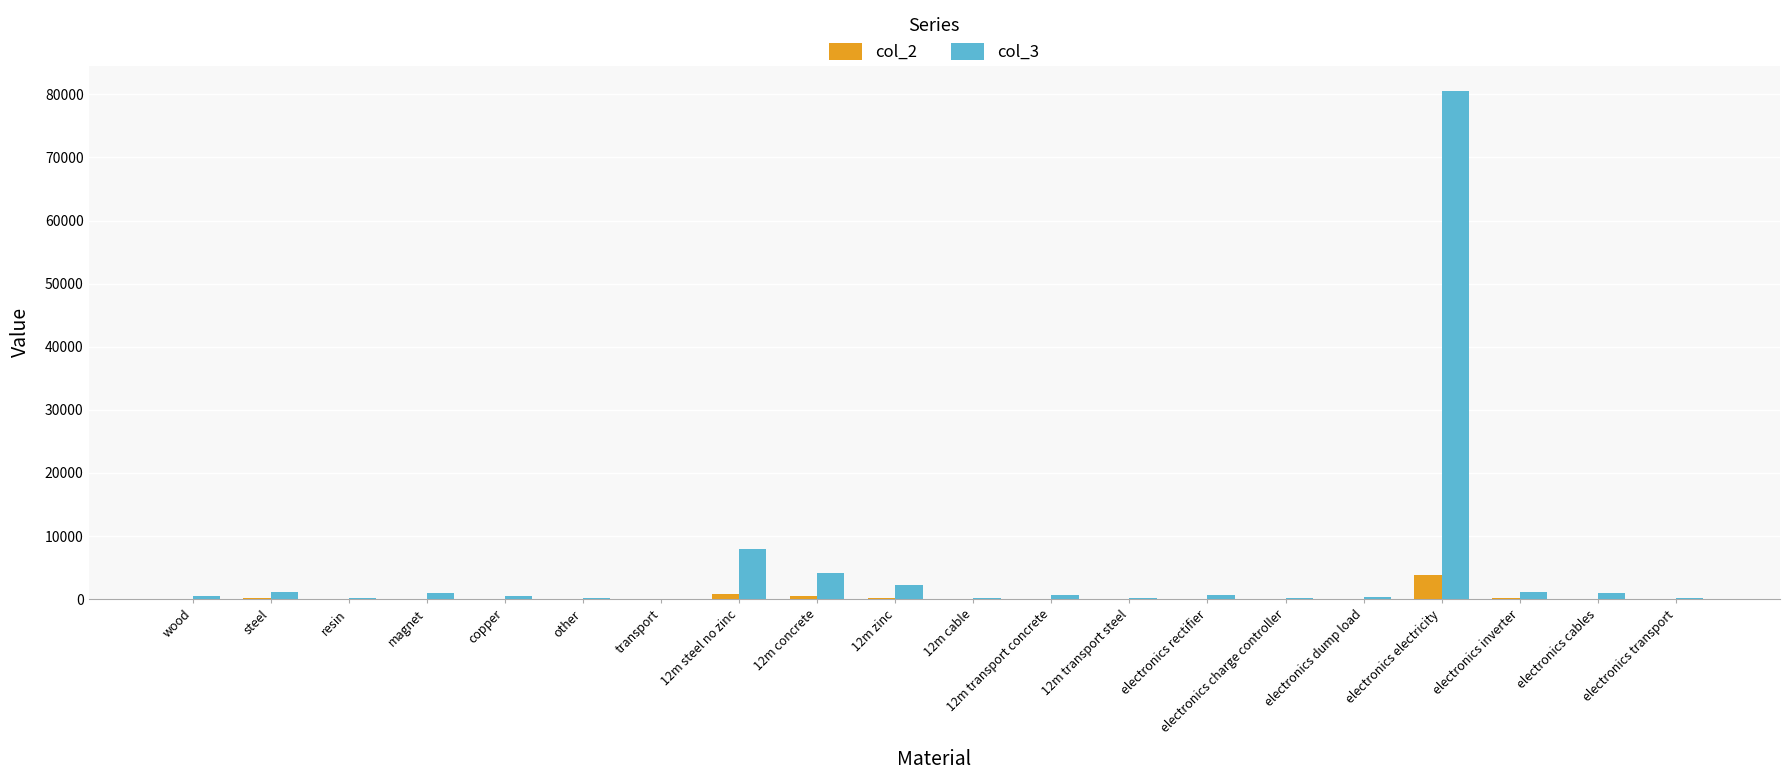

Does the chart contain stacked bars?

No